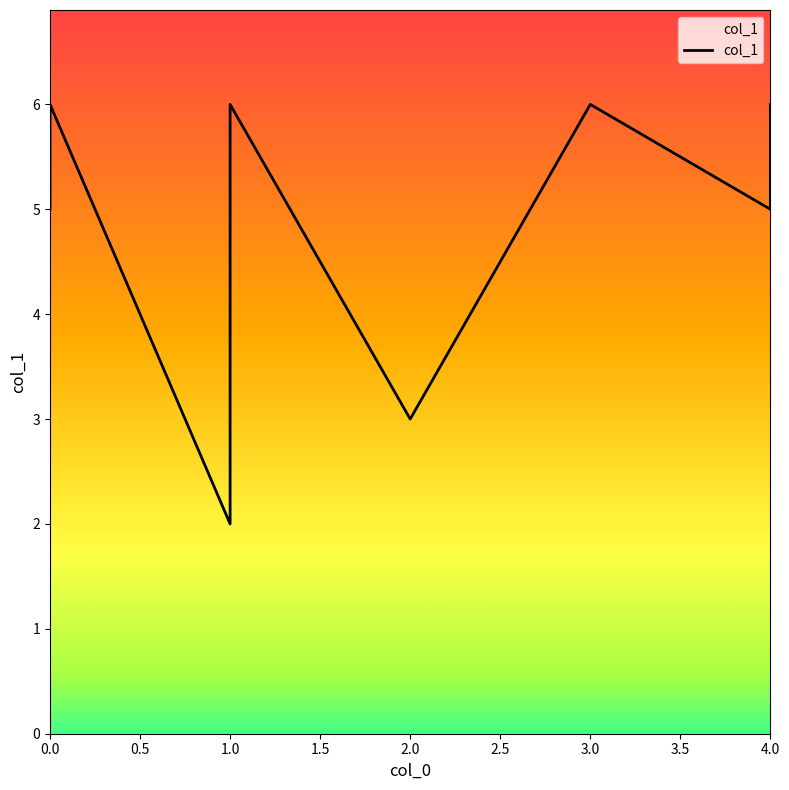

Is it true that the value at 0.0 is 7?

False